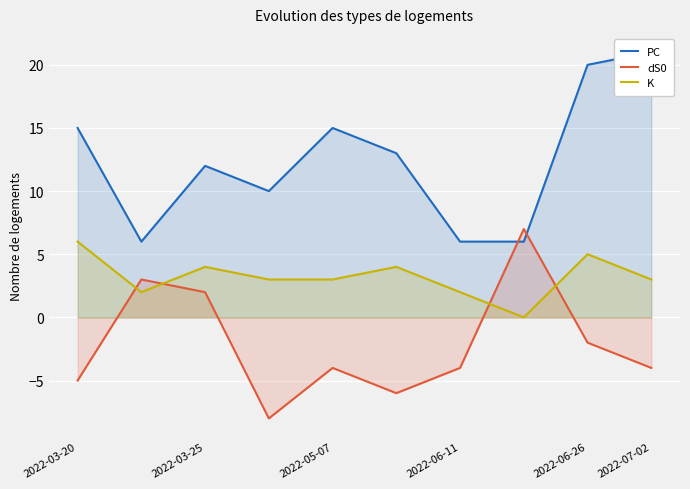

How many interior local peaks does the dS0 series have?

3